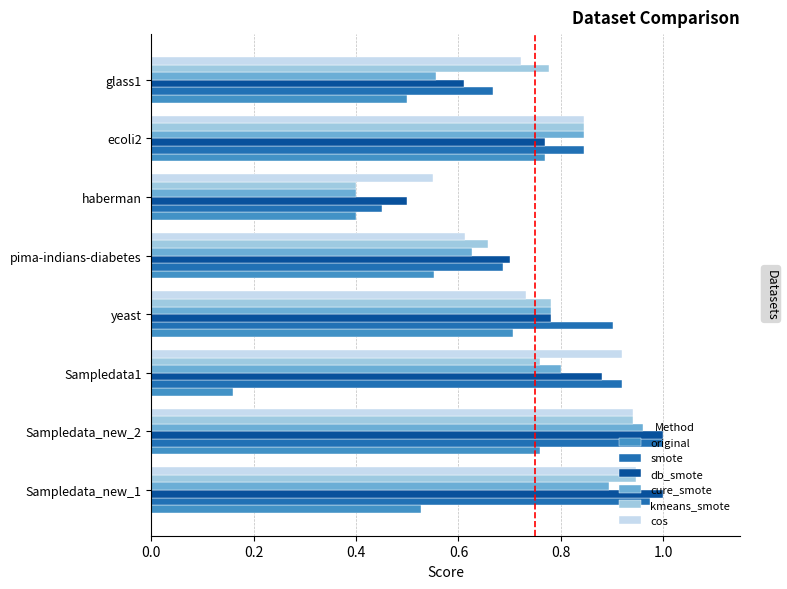

At which category is the sum across all series the highest?

Sampledata_new_2